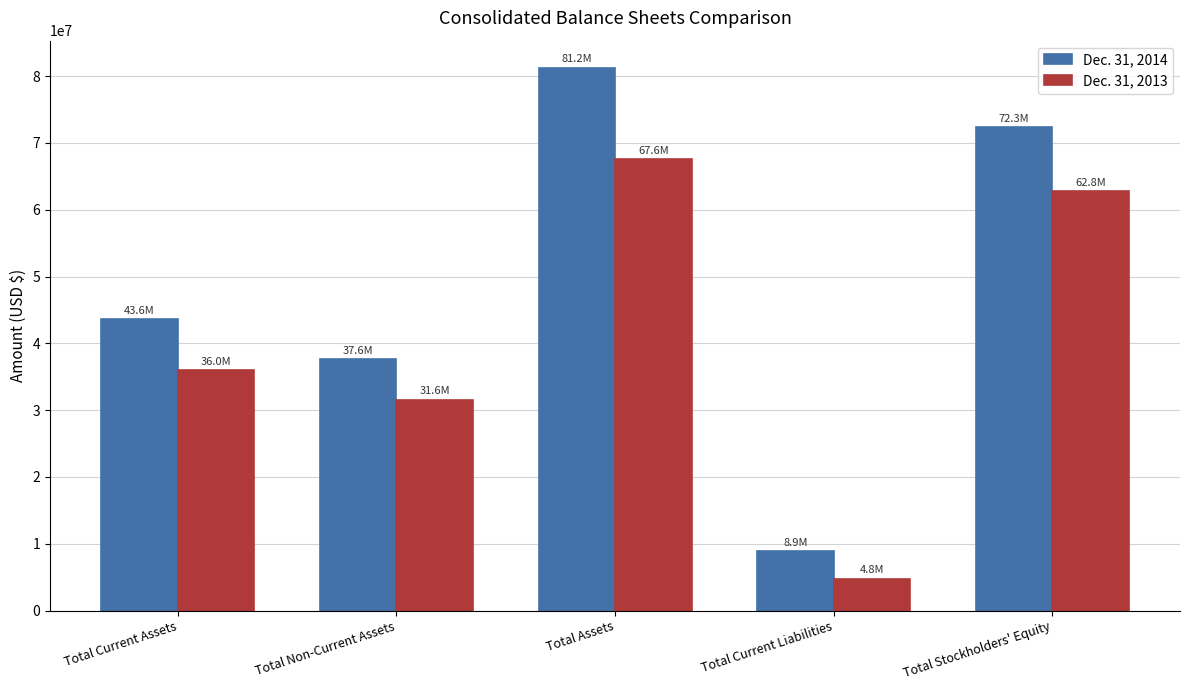

What are all the series names shown in the legend?

Dec. 31, 2014, Dec. 31, 2013